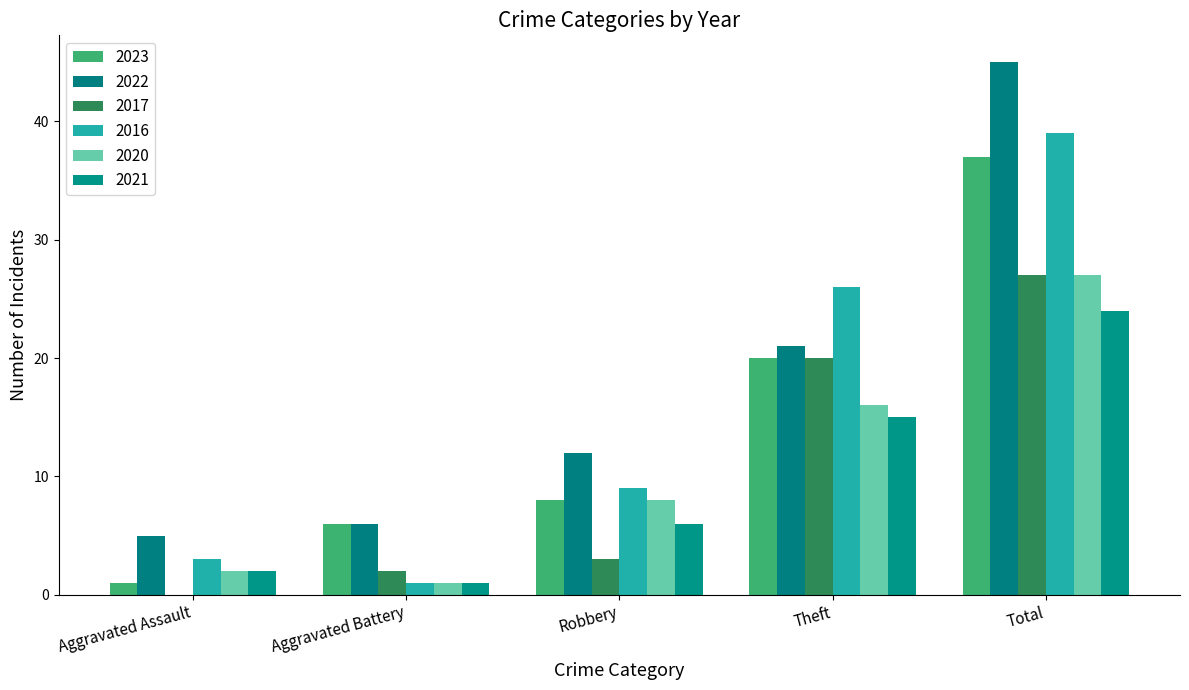

What is the sum of the 2021 values at Aggravated Battery and Robbery?

7